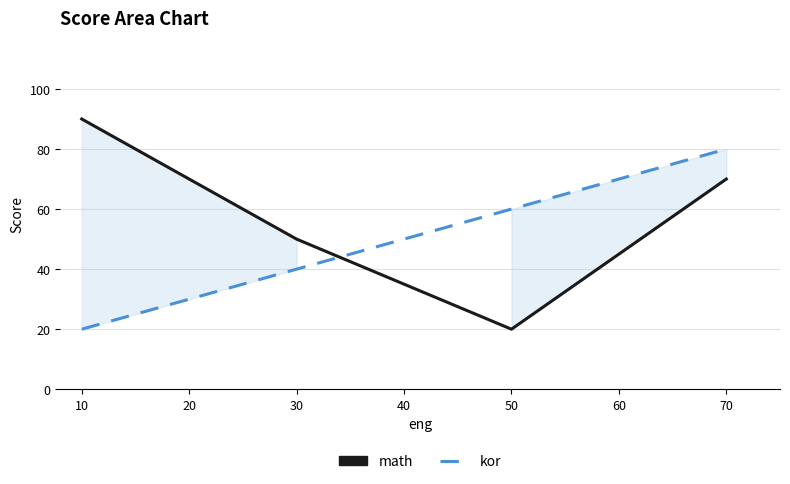

The value of kor at 30 is 71. True or false?

False